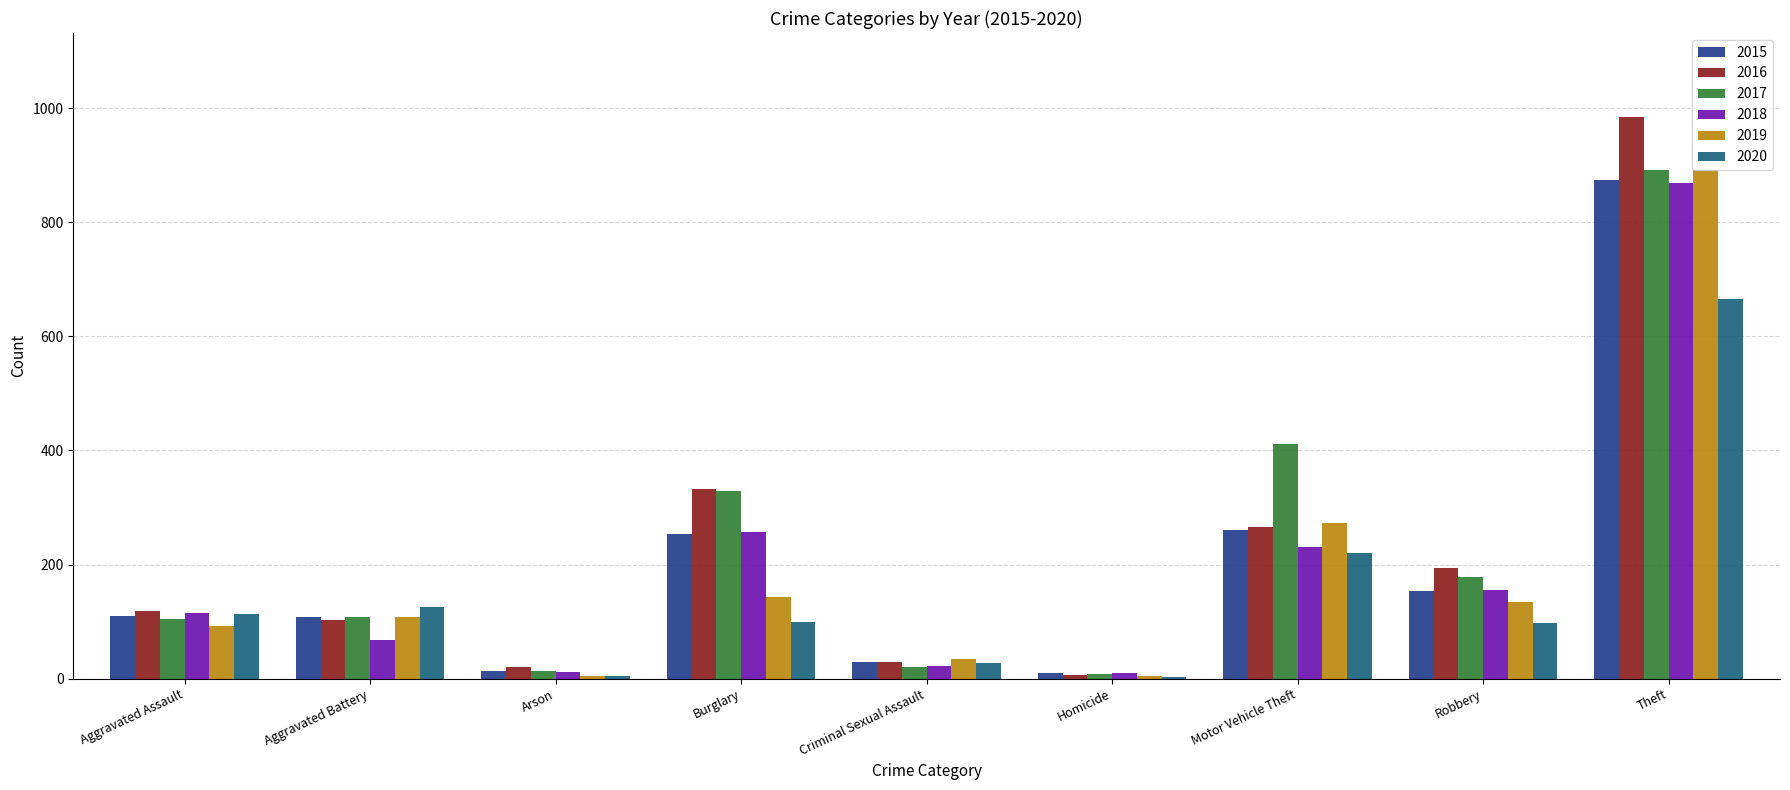

Is it true that 2020 equals 100 at Burglary?

True